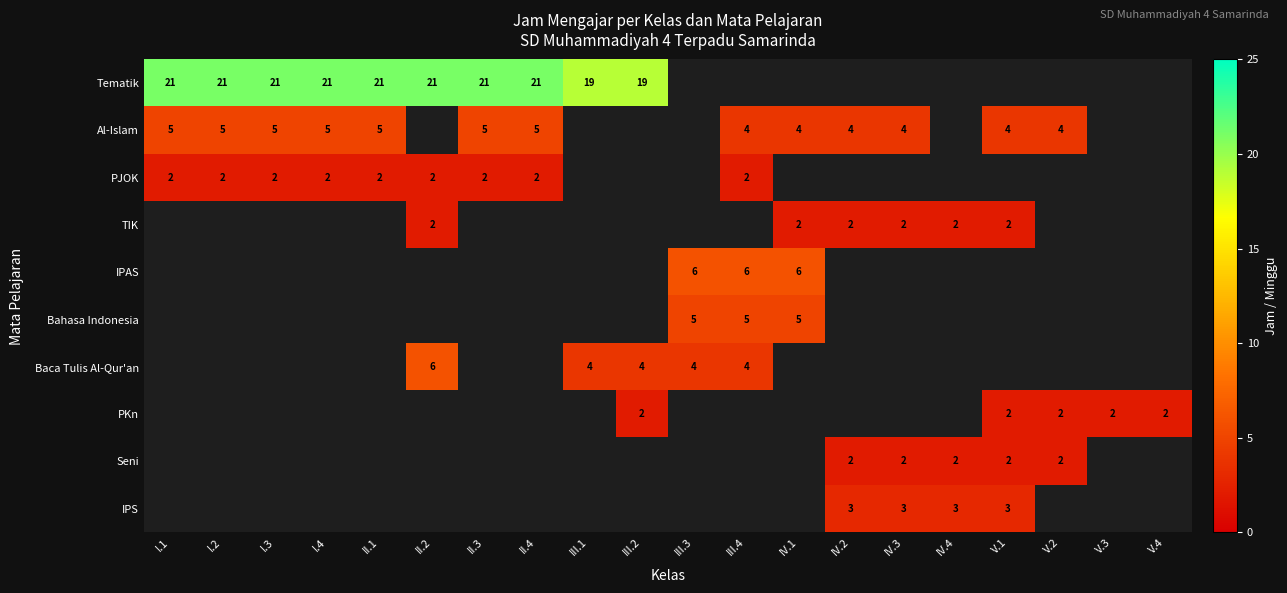

What is the sum of the TIK values at IV.2 and II.2?

4